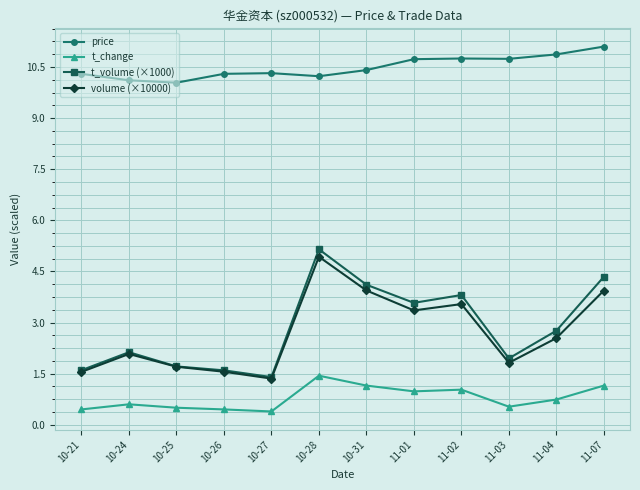

What is the label of the 5th point from the right?

11-01